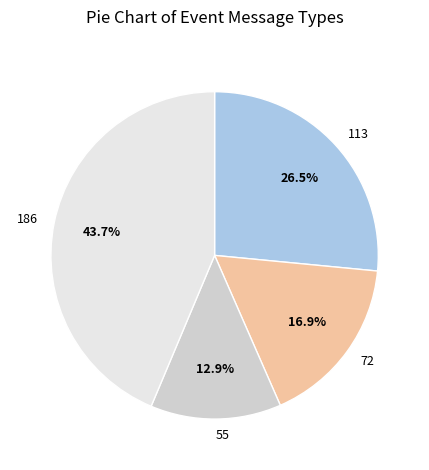

What percentage is NOT represented by 72?

83.1%